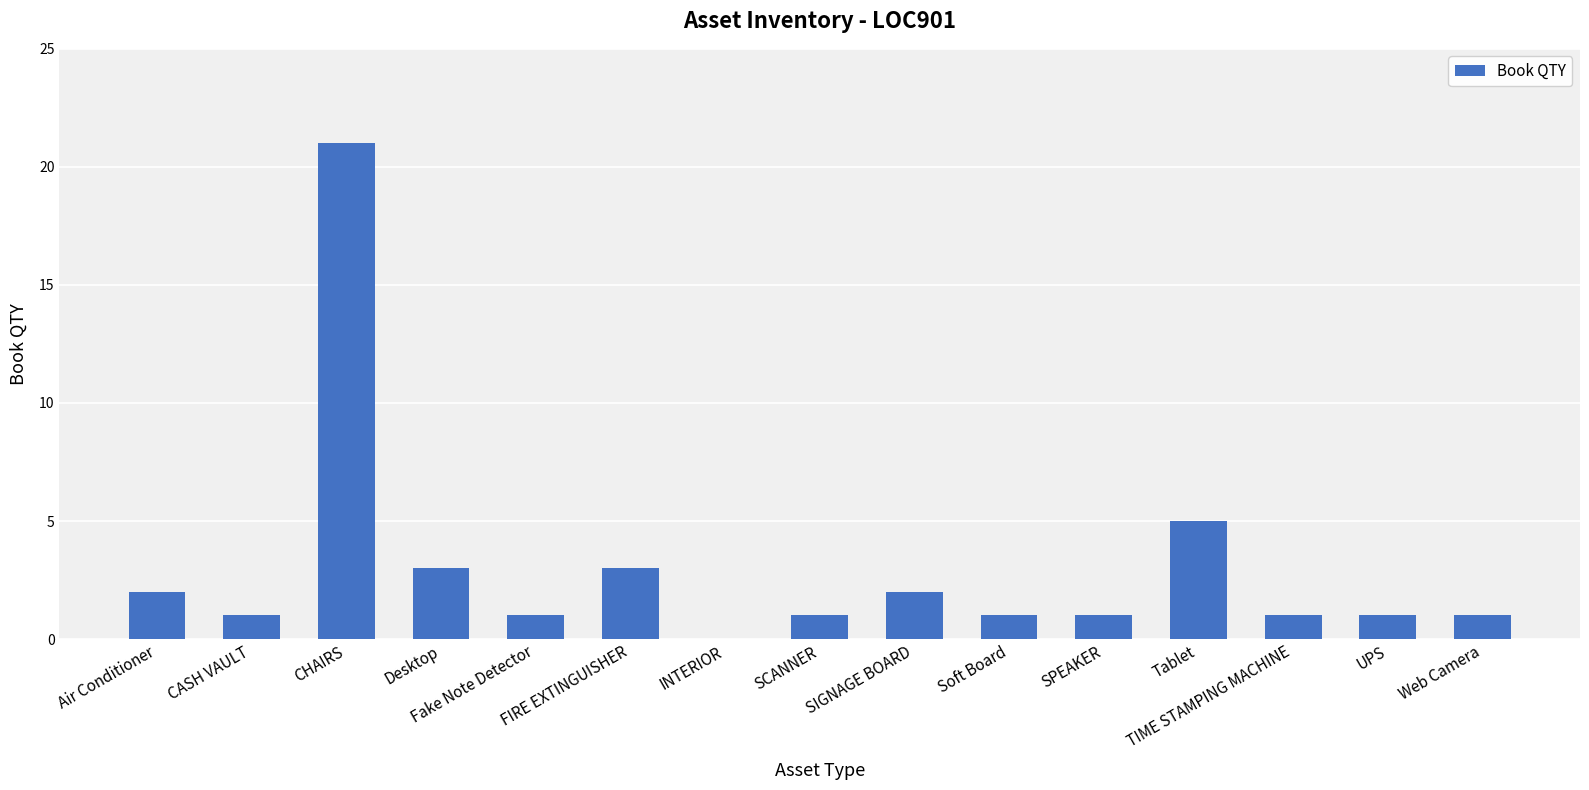

At which label is the value closest to 10?

Tablet